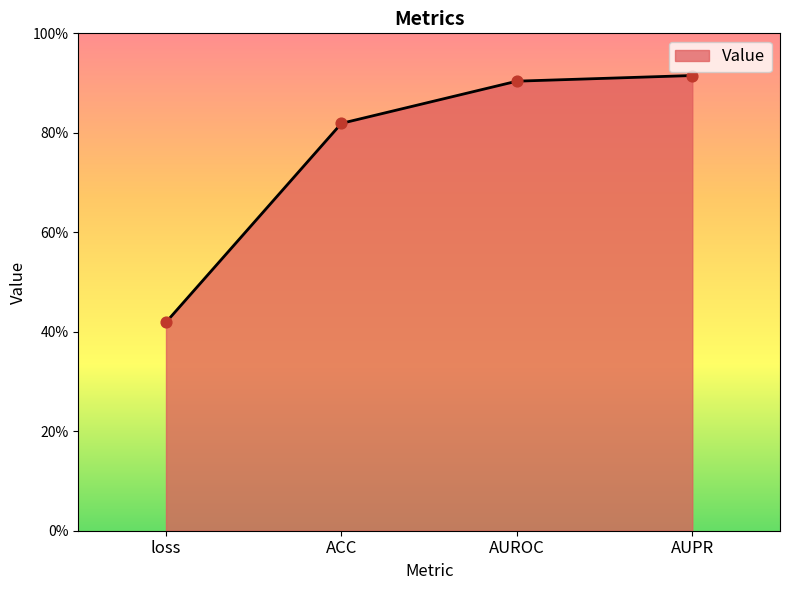

What is the change in value from loss to AUROC?

+0.5